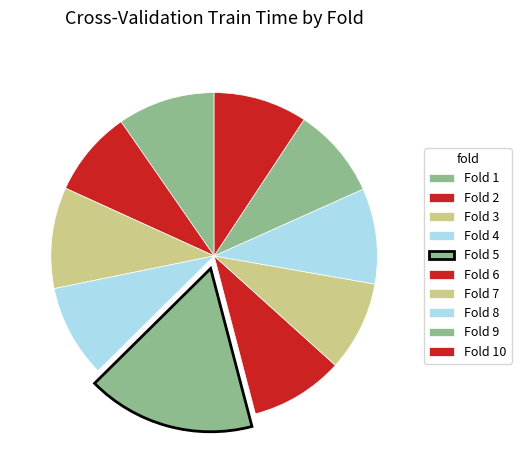

How many segments does this pie chart have?

10